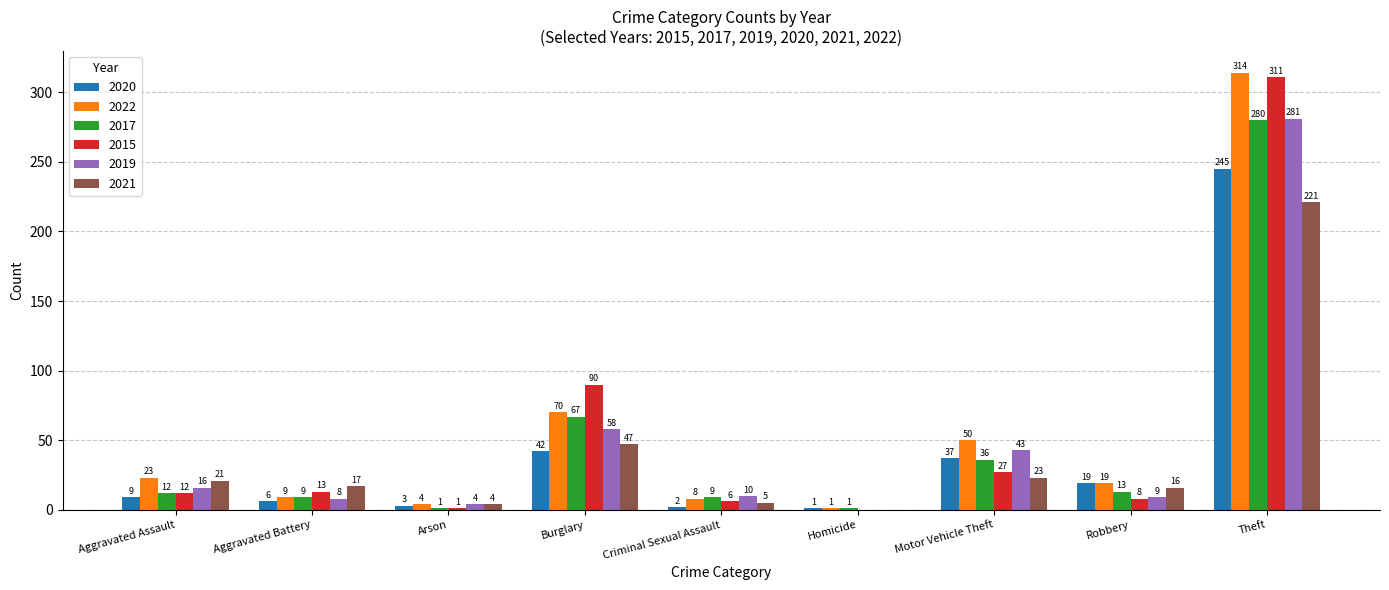

Reading right to left, what are all the values shown in this chart?

2020: Theft=245	Robbery=19	Motor Vehicle Theft=37	Homicide=1	Criminal Sexual Assault=2	Burglary=42	Arson=3	Aggravated Battery=6	Aggravated Assault=9
2022: Theft=314	Robbery=19	Motor Vehicle Theft=50	Homicide=1	Criminal Sexual Assault=8	Burglary=70	Arson=4	Aggravated Battery=9	Aggravated Assault=23
2017: Theft=280	Robbery=13	Motor Vehicle Theft=36	Homicide=1	Criminal Sexual Assault=9	Burglary=67	Arson=1	Aggravated Battery=9	Aggravated Assault=12
2015: Theft=311	Robbery=8	Motor Vehicle Theft=27	Homicide=0	Criminal Sexual Assault=6	Burglary=90	Arson=1	Aggravated Battery=13	Aggravated Assault=12
2019: Theft=281	Robbery=9	Motor Vehicle Theft=43	Homicide=0	Criminal Sexual Assault=10	Burglary=58	Arson=4	Aggravated Battery=8	Aggravated Assault=16
2021: Theft=221	Robbery=16	Motor Vehicle Theft=23	Homicide=0	Criminal Sexual Assault=5	Burglary=47	Arson=4	Aggravated Battery=17	Aggravated Assault=21